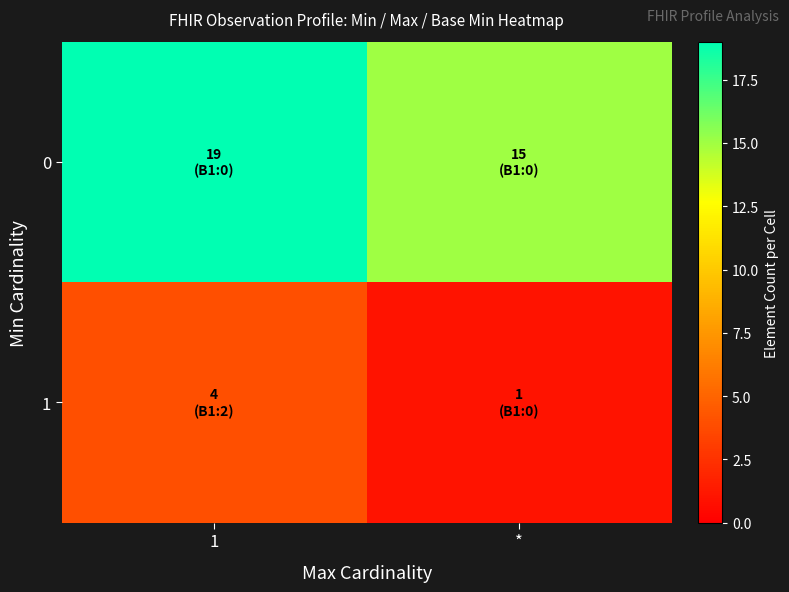

Which category has the highest value across all series?

1